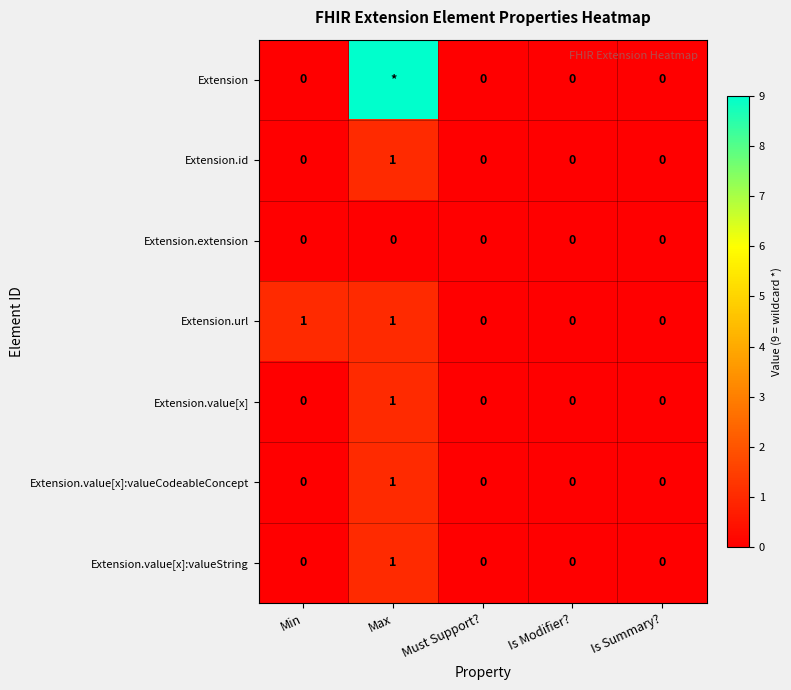

Count the Extension.url values in the range 0 to 1.

5